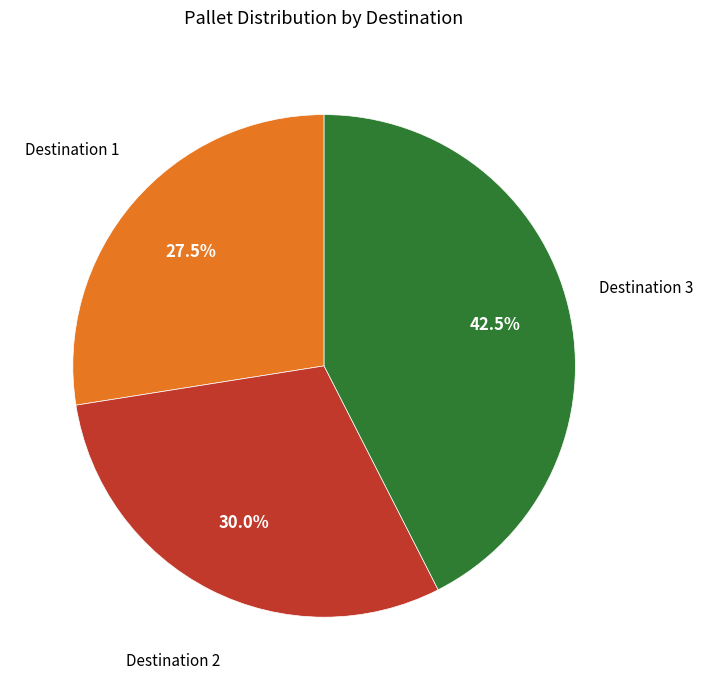

Is there a majority slice in this chart?

No